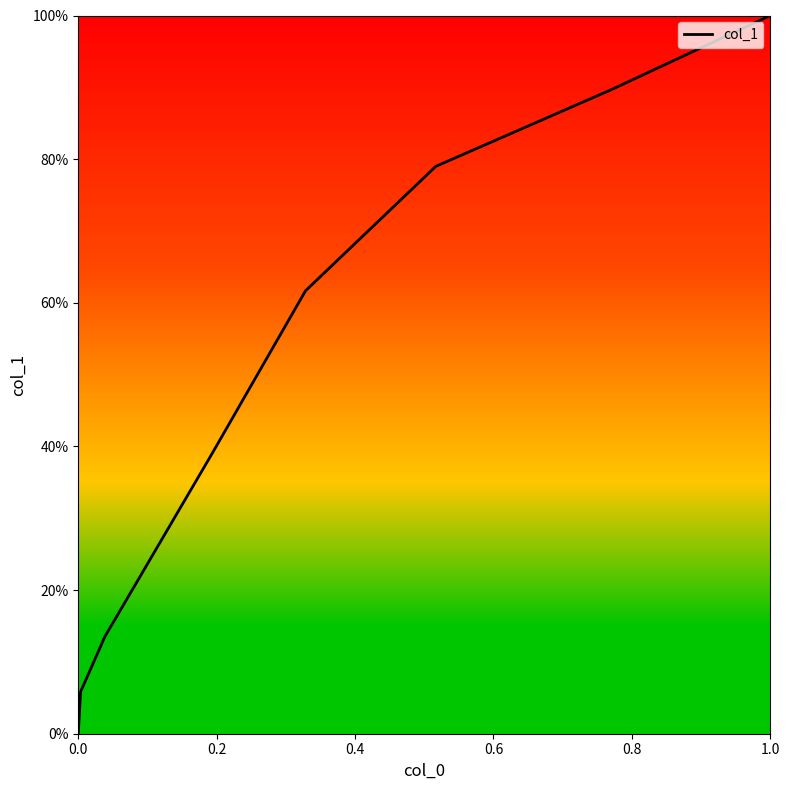

Reading left to right, list all the values displayed in this chart.

0.0	0.1	0.1	0.4	0.6	0.8	0.9	1.0